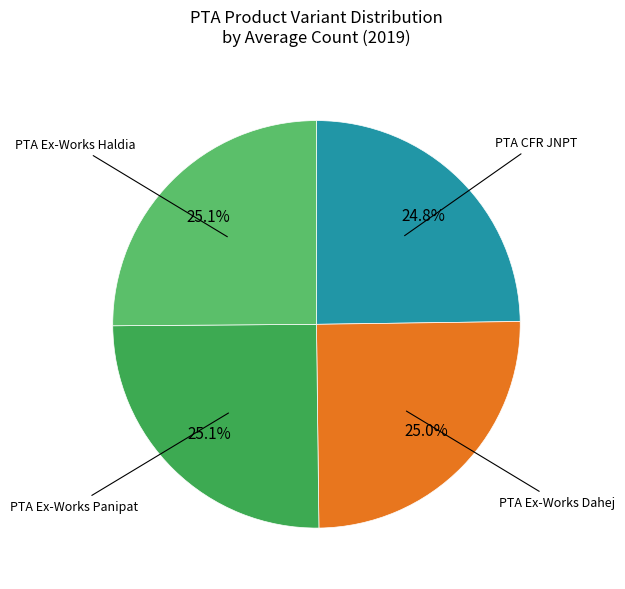

Is there a majority slice in this chart?

No